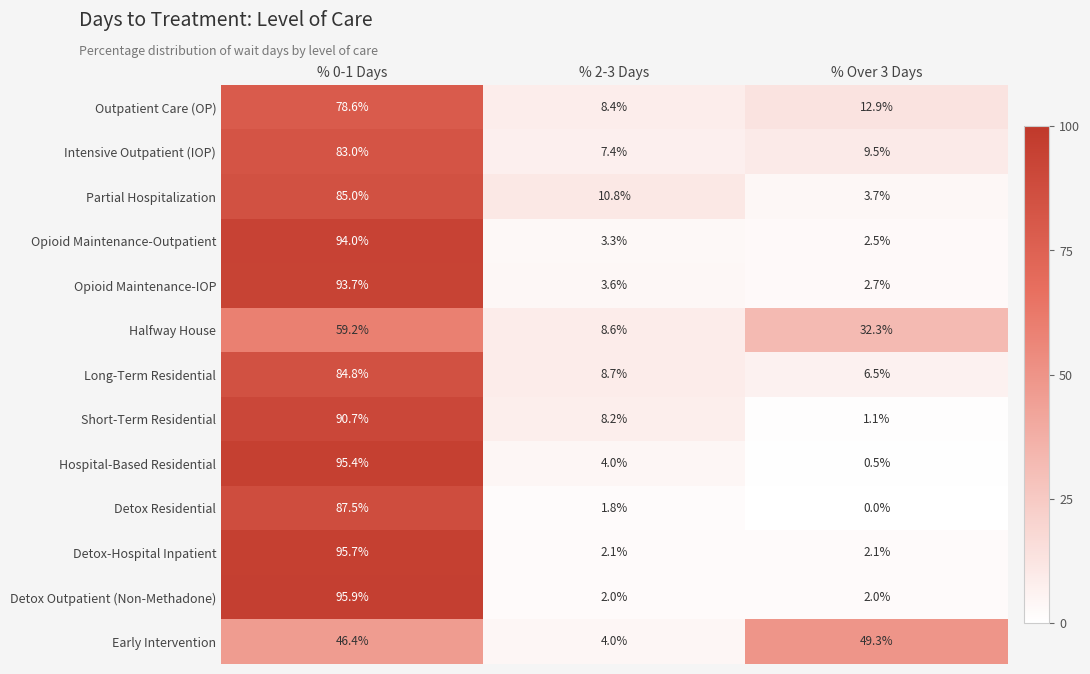

Which series changed the most between % 0-1 Days and % Over 3 Days?

Hospital-Based Residential